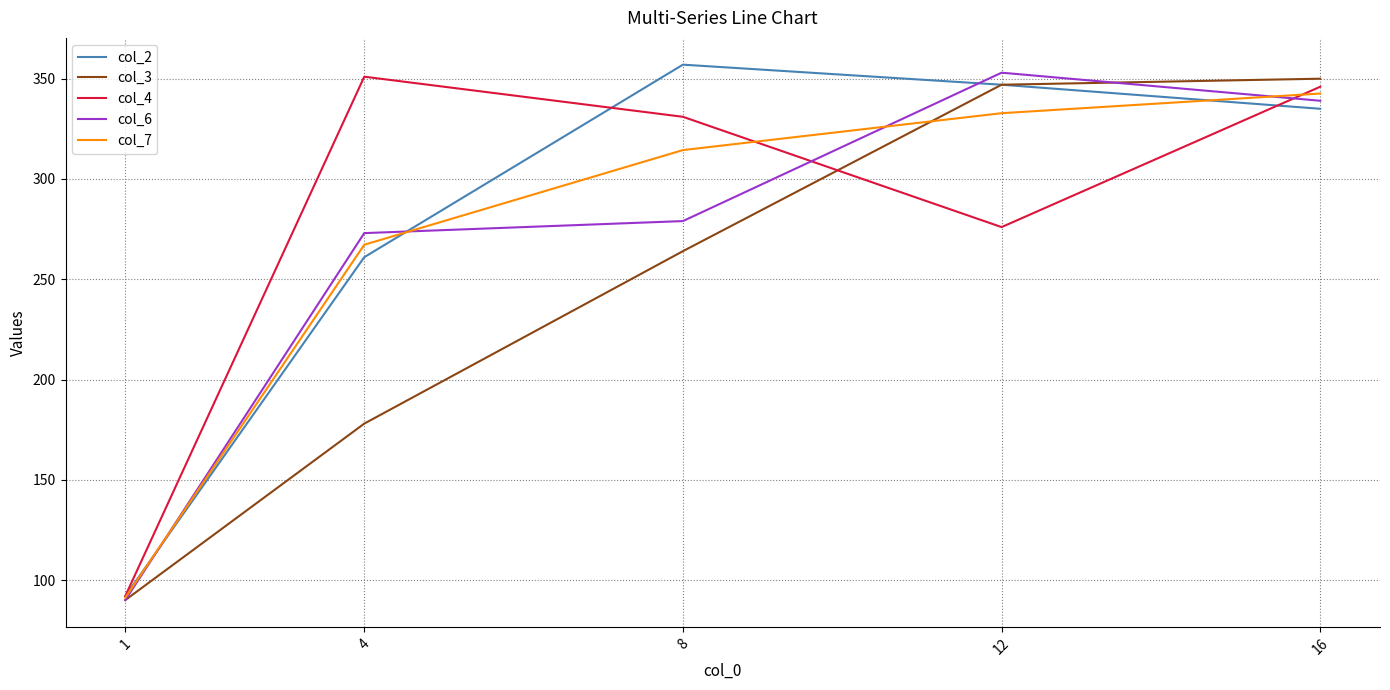

What is the maximum value for col_3?

350.0